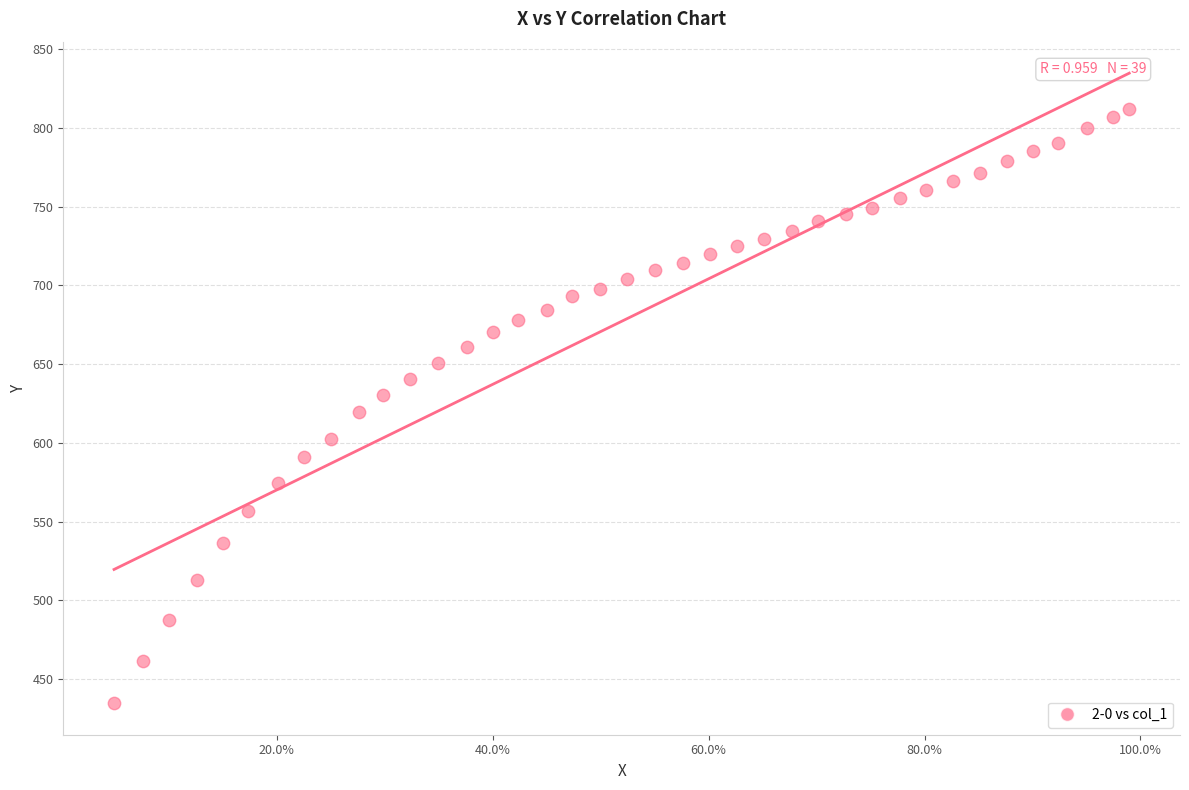

What is the range of X values (max minus min)?

0.9